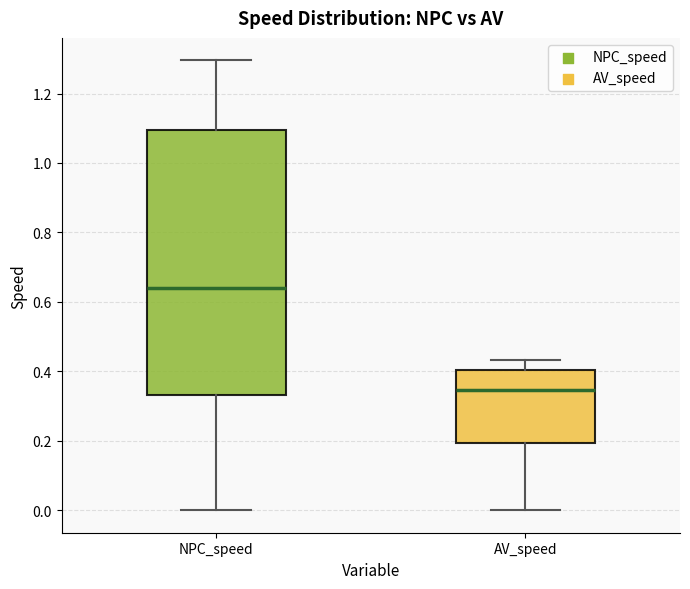

Where is the upper edge of the box for AV_speed on the y-axis? The values are not printed on the chart, so give them approximately, as read against the axis.

0.40